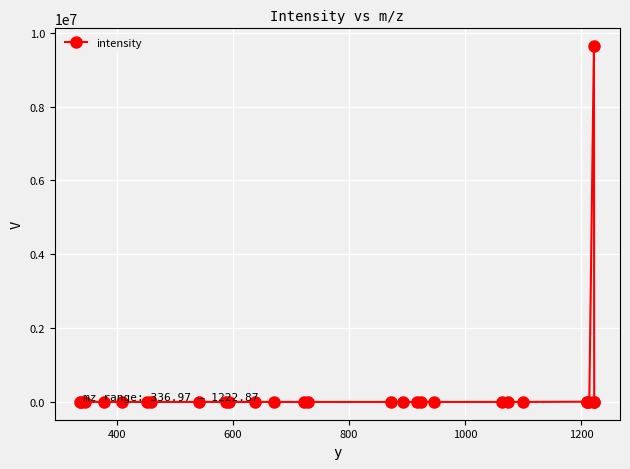

How many data points are above 712?

14